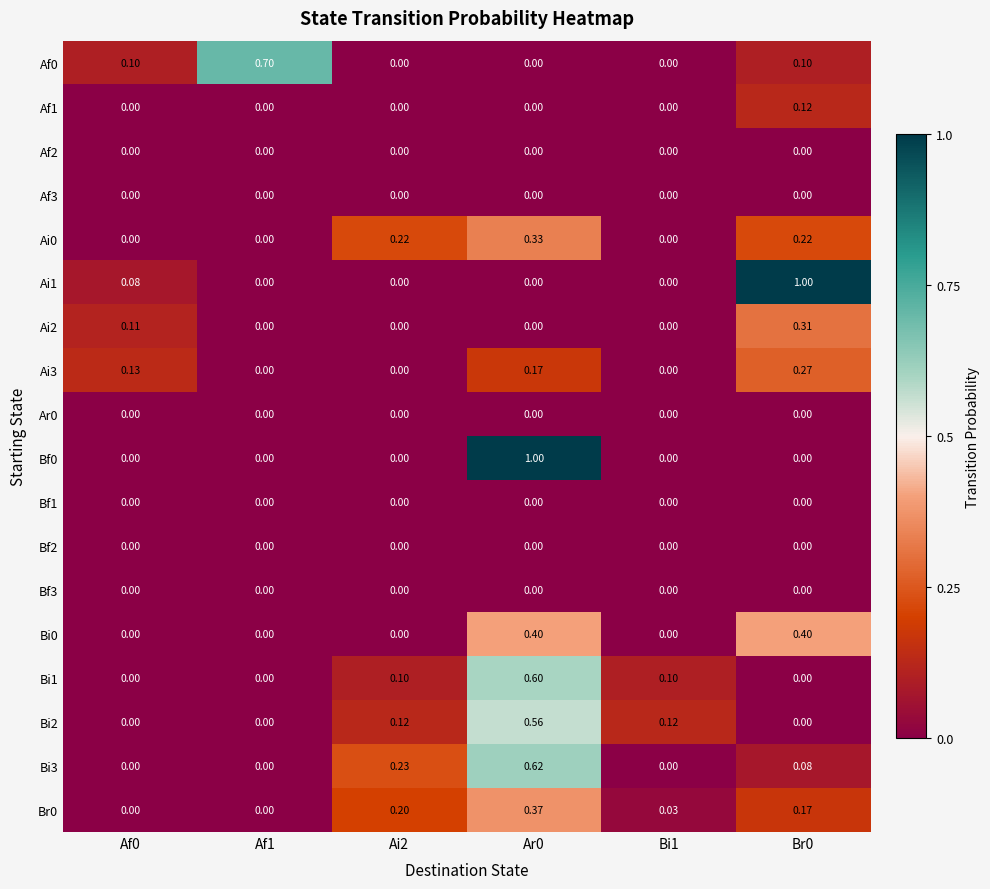

What is the greatest value displayed?

1.0